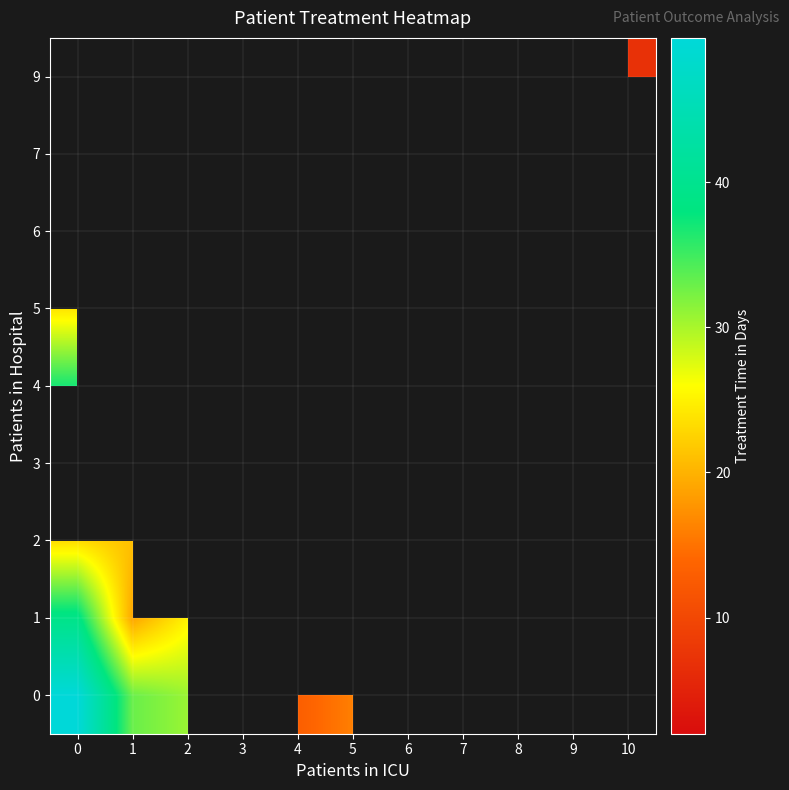

Read the 5 value at 0.

24.0